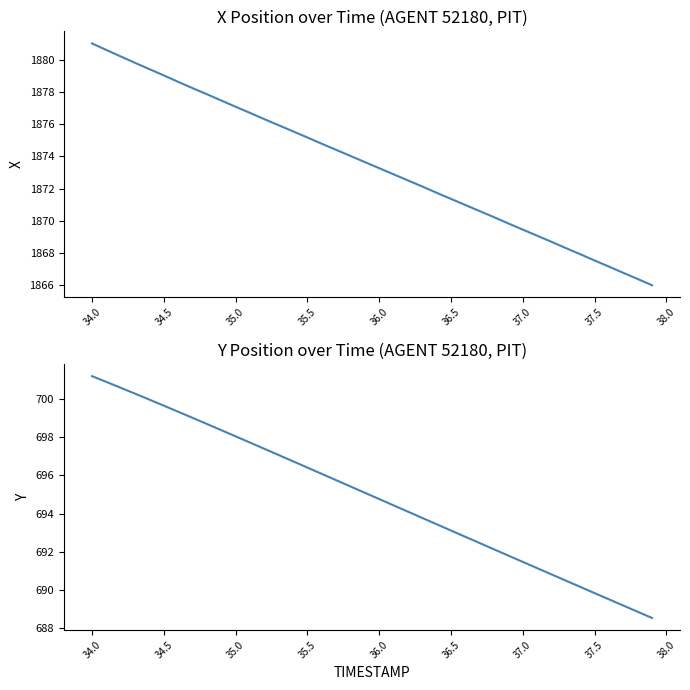

True or false: X and Y cross at least once.

False